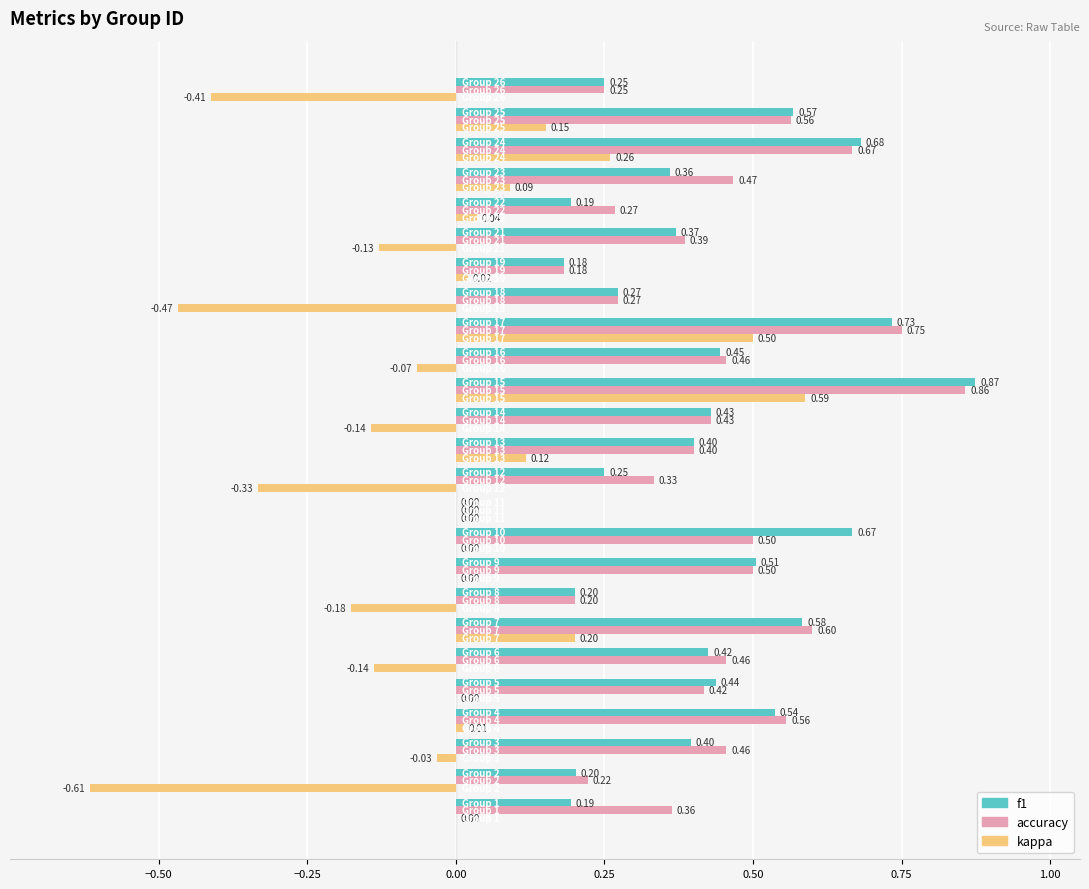

What are all the series names shown in the legend?

f1, accuracy, kappa